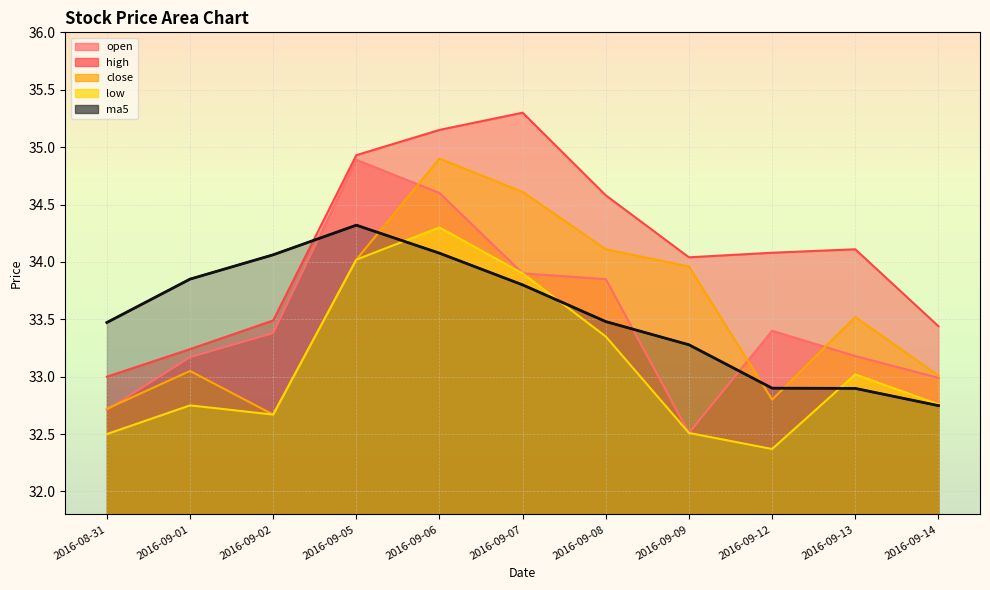

Rank the series at 2016-09-13 from lowest to highest value.

ma5, low, open, close, high